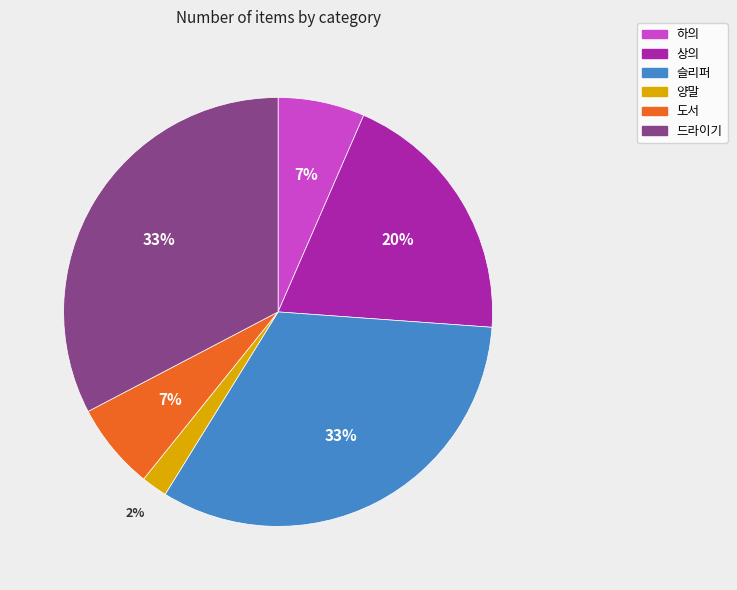

Do 상의 and 도서 together represent more than half of the pie?

No